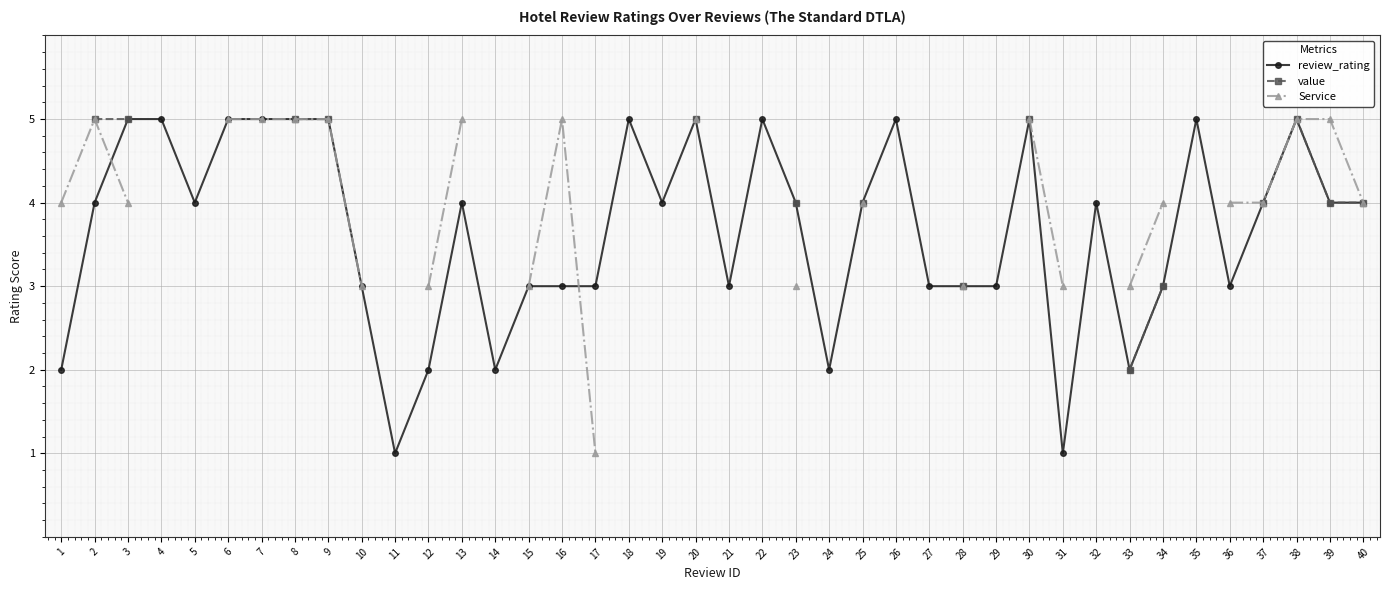

What is the sum of the review_rating values at 12 and 25?

6